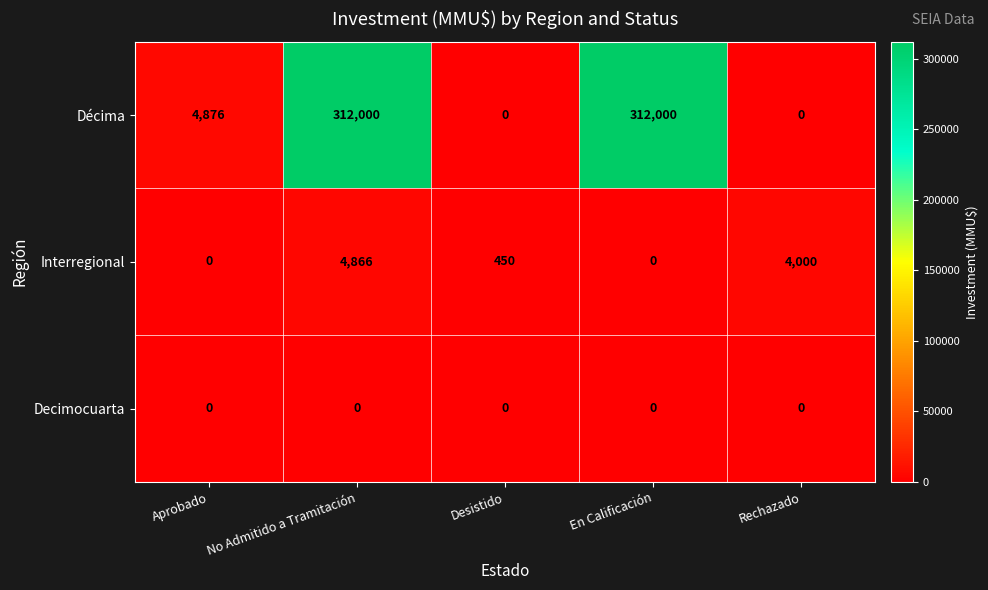

What is the difference between the maximum and minimum values in the Décima series?

312000